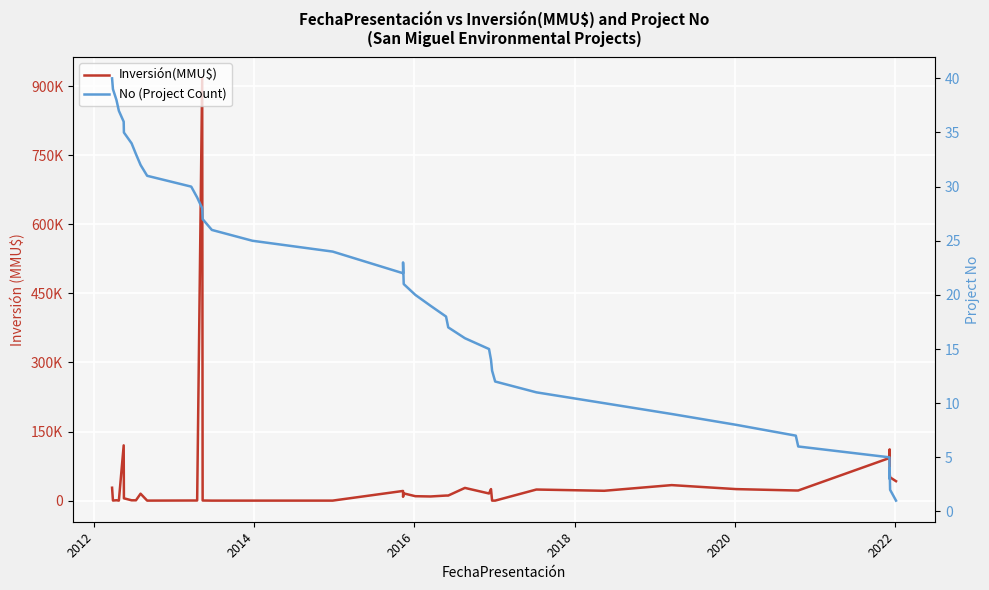

What are all the series names shown in the legend?

Inversión(MMU$), No (Project Count)